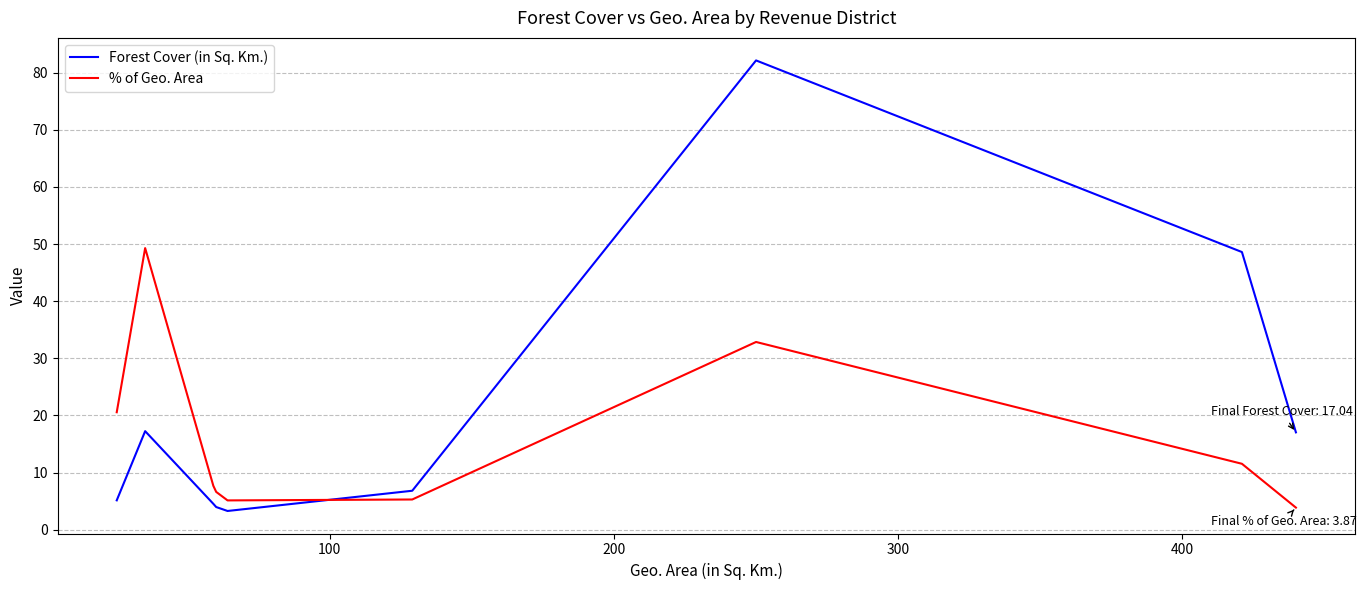

What is the greatest value displayed?

82.1